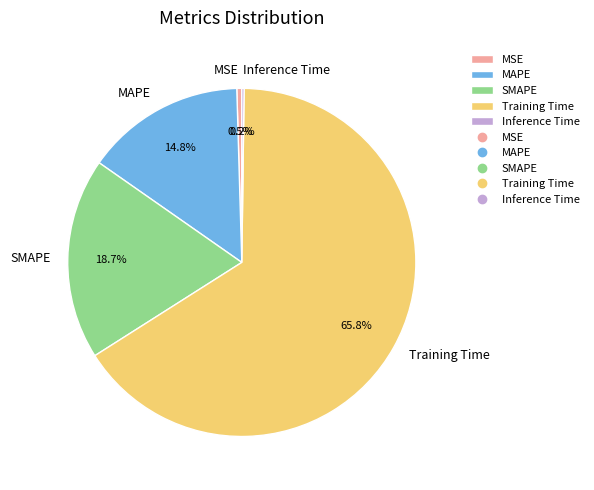

What percentage is NOT represented by MAPE?

85.2%